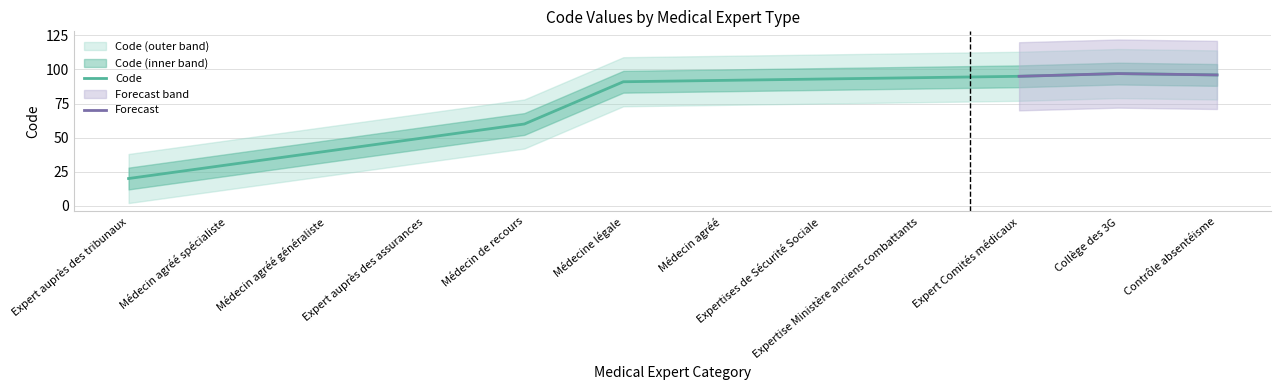

Which label corresponds to the largest value in the chart?

Collège des 3G